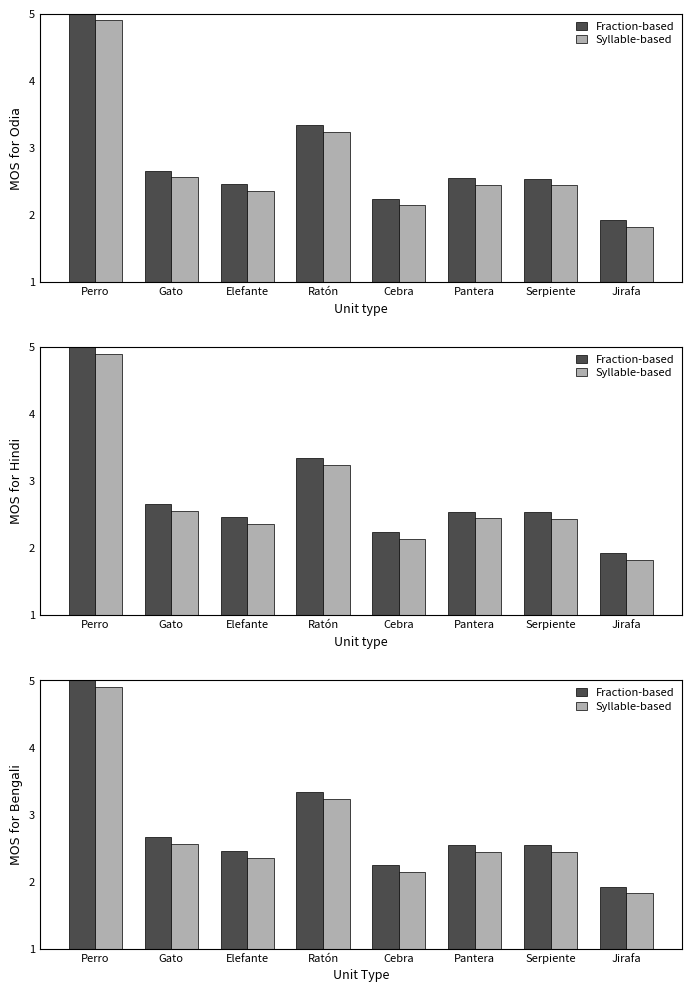

Which series has the largest range (max minus min)?

Syllable-based